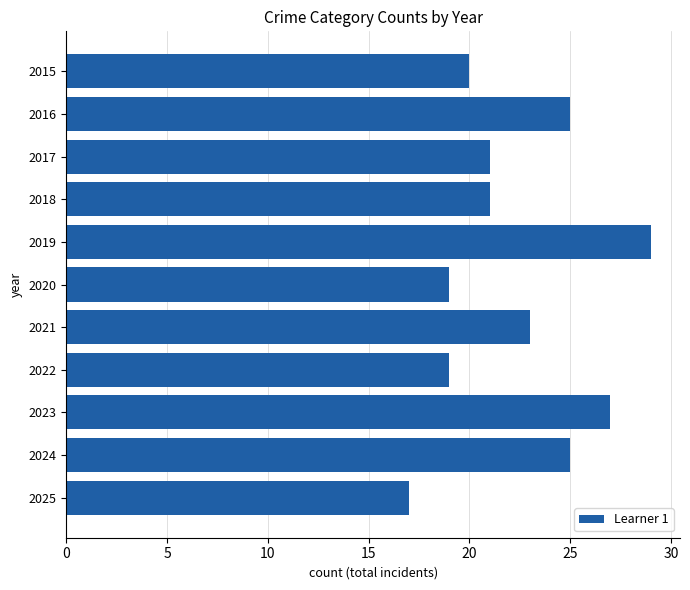

What is the average value?

22